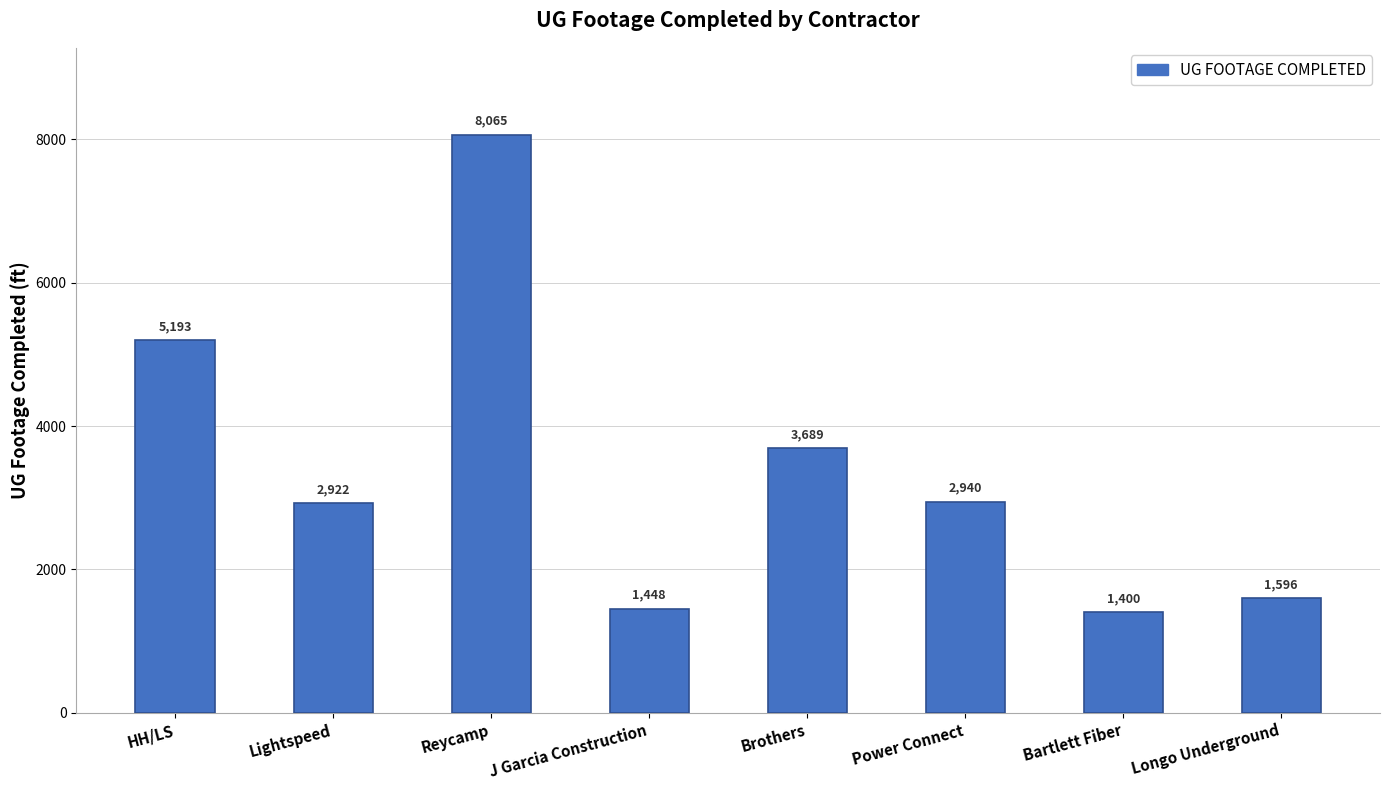

Between Reycamp and Bartlett Fiber, which is larger?

Reycamp